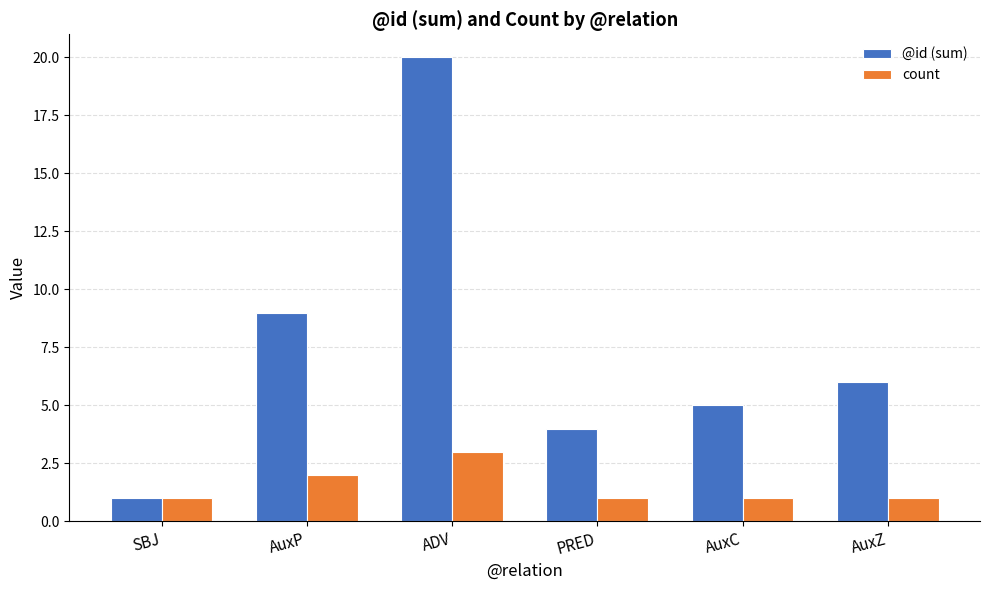

List the series in order of their overall mean, lowest first.

count, @id (sum)